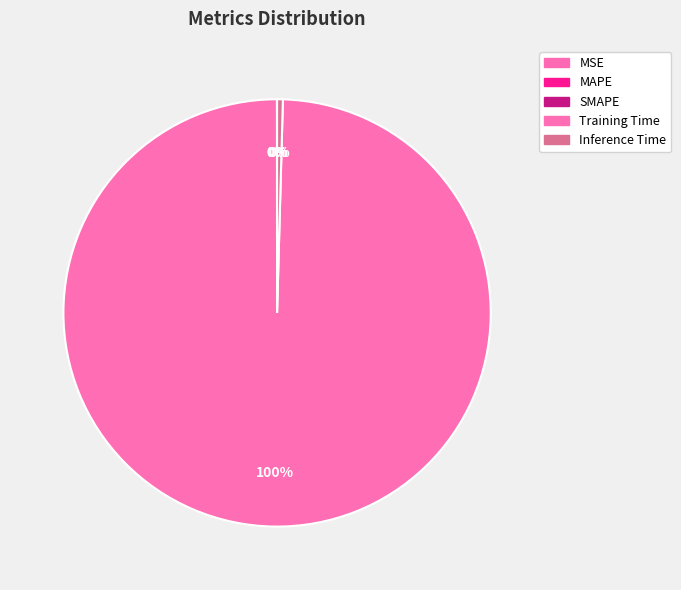

Does MAPE account for over 50% of the chart?

No